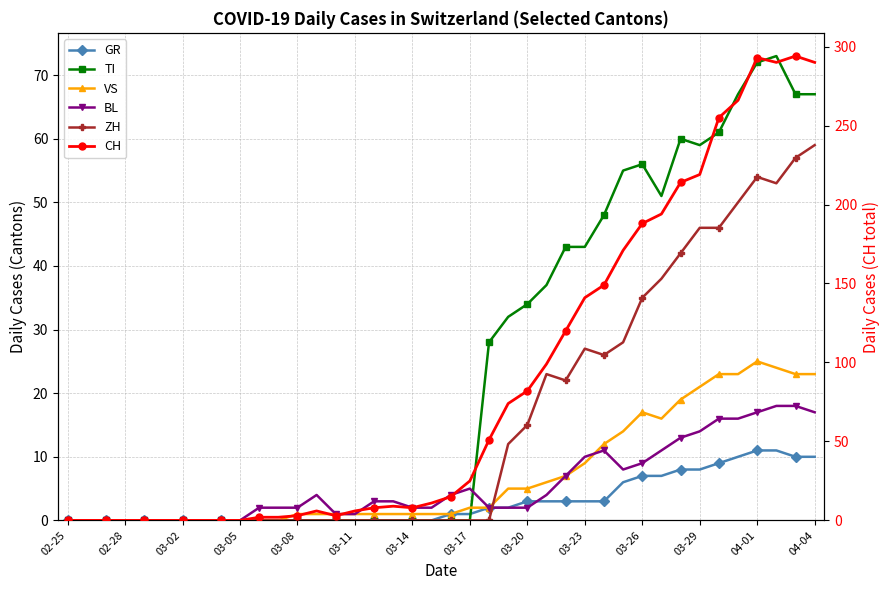

How many data points in ZH are above 0?

17